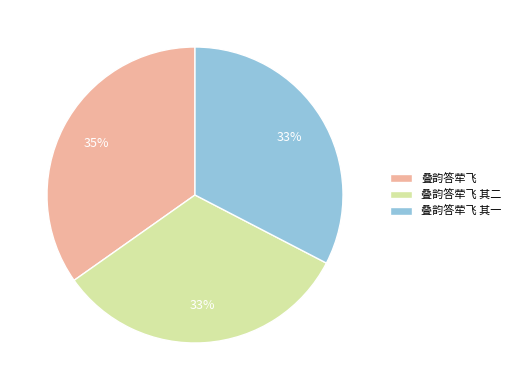

To the nearest percent, what percentage of the pie is 叠韵答荦飞?

35%